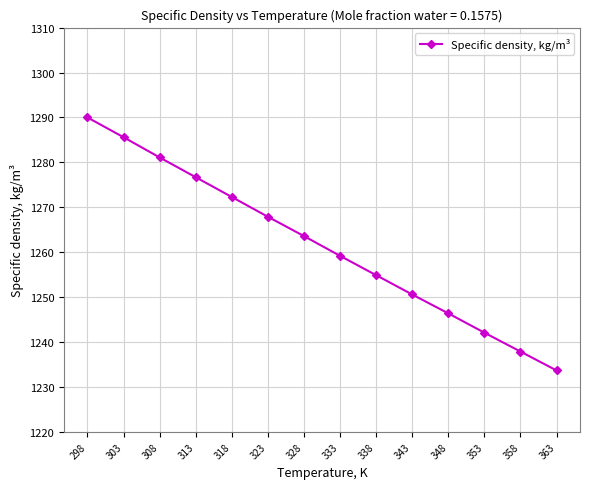

What is the maximum value shown in the chart?

1290.0